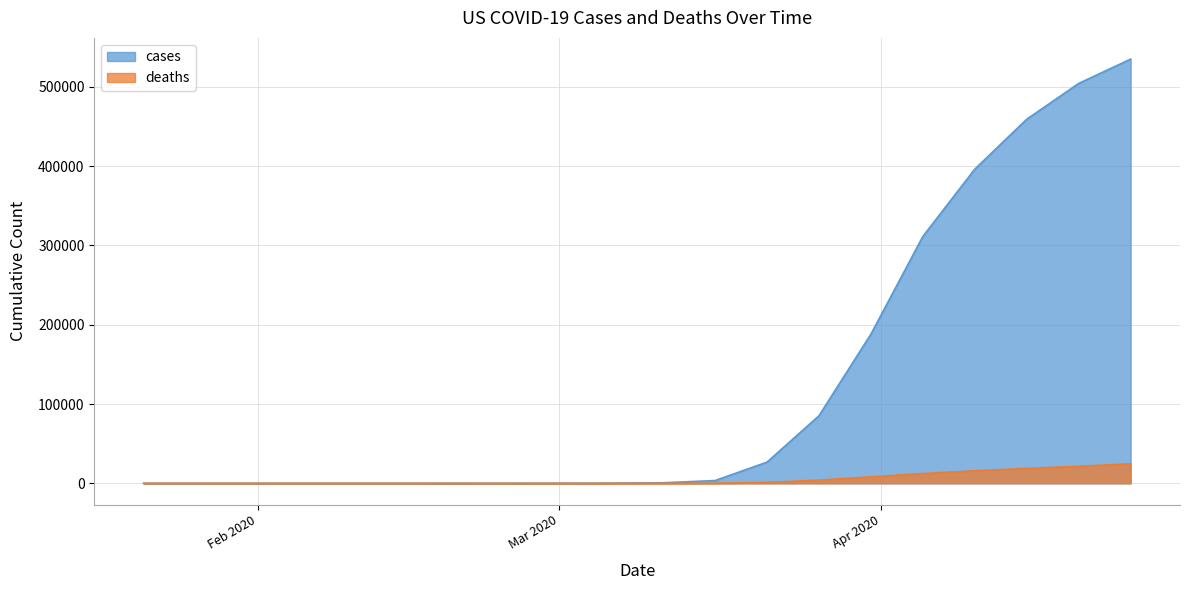

What is the sum of all cases values?

2510715